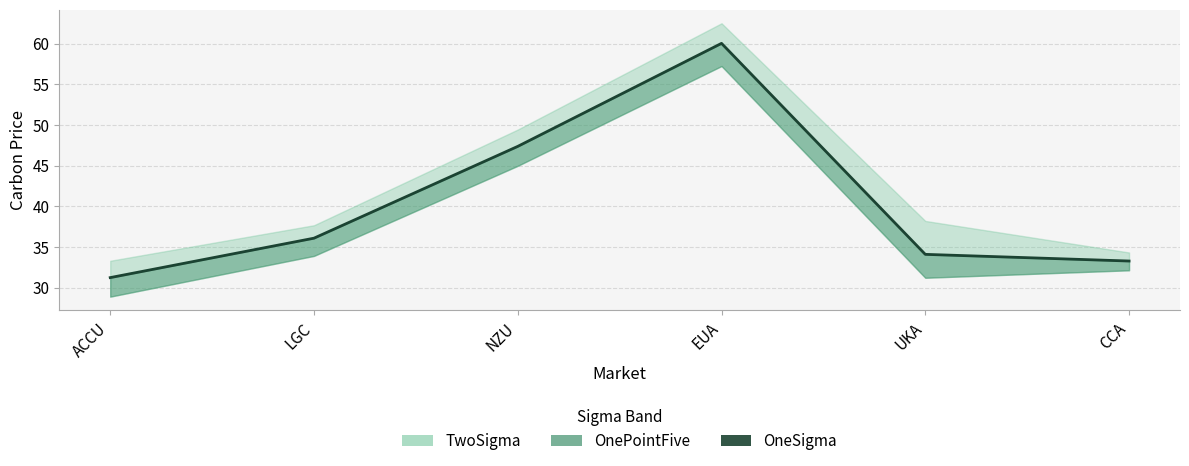

What is the average value?

40.3